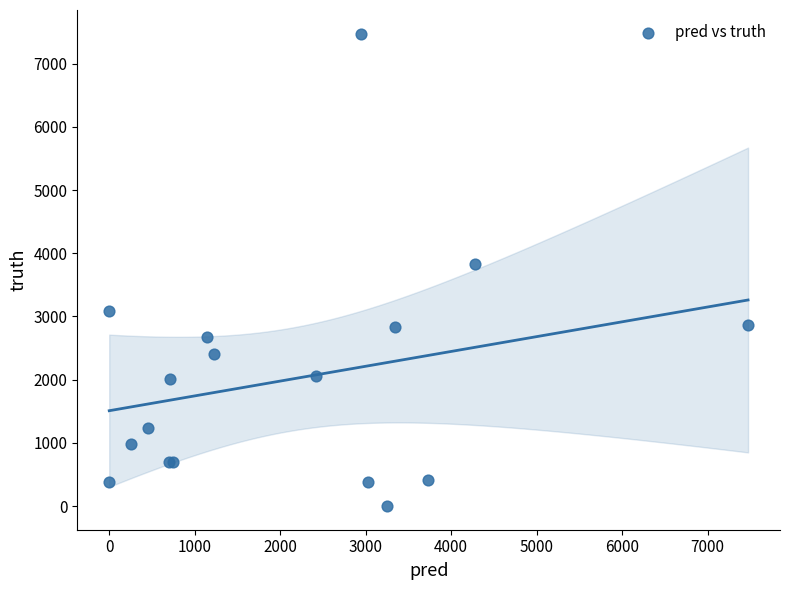

What Y value in the scatter plot is closest to 3737?

3822